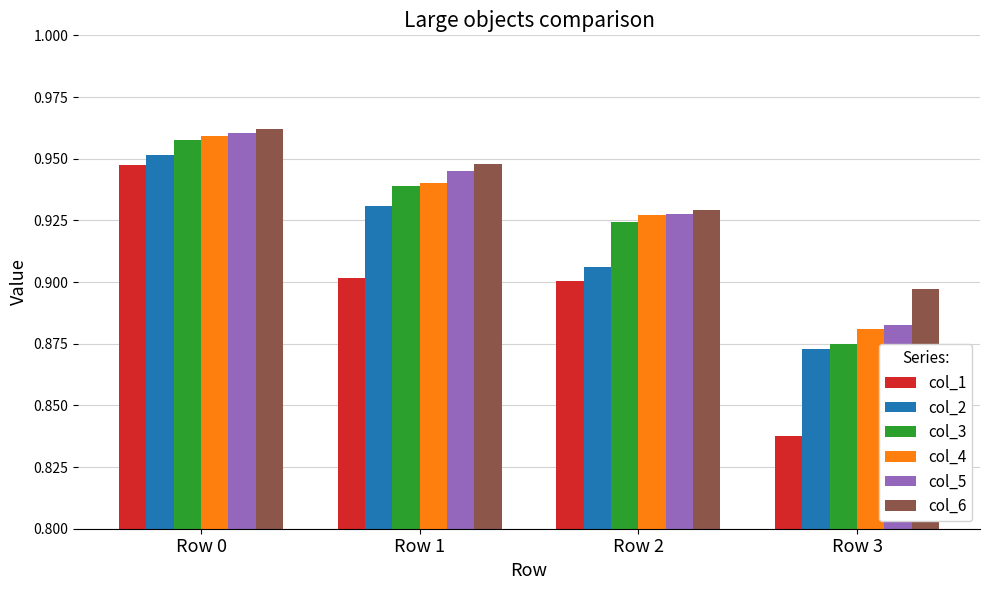

Which series changed the most between Row 1 and Row 3?

col_1